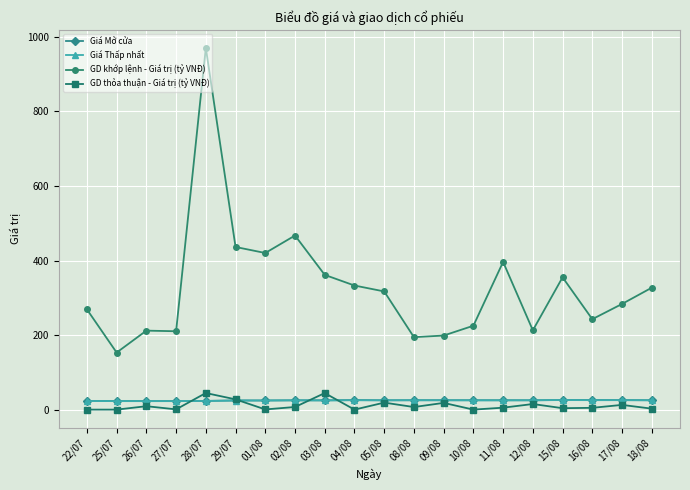

What is the label of the 2nd point from the left?

25/07